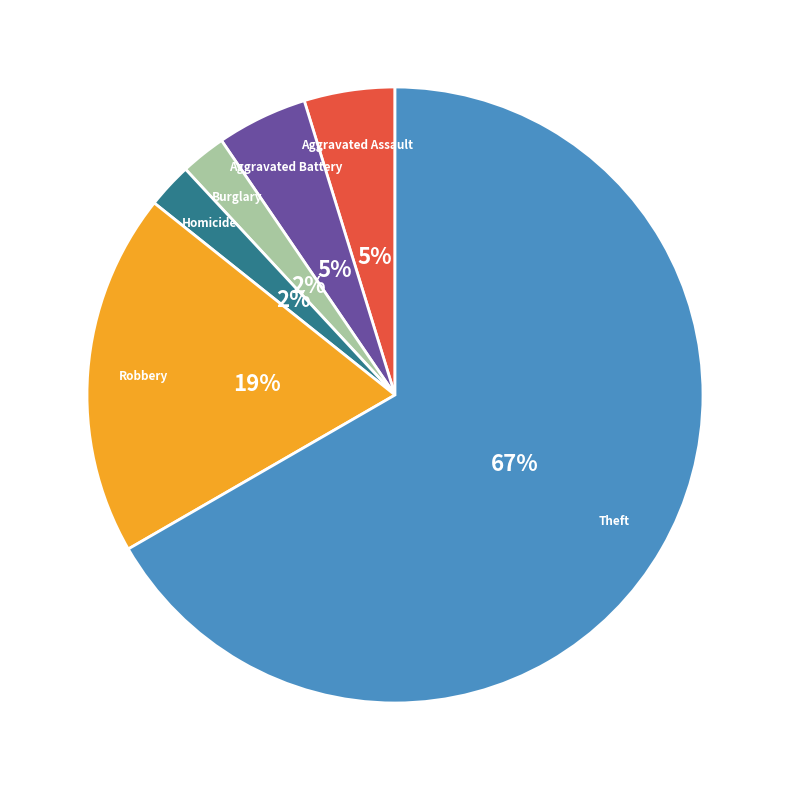

To the nearest percent, what is the average slice percentage?

17%